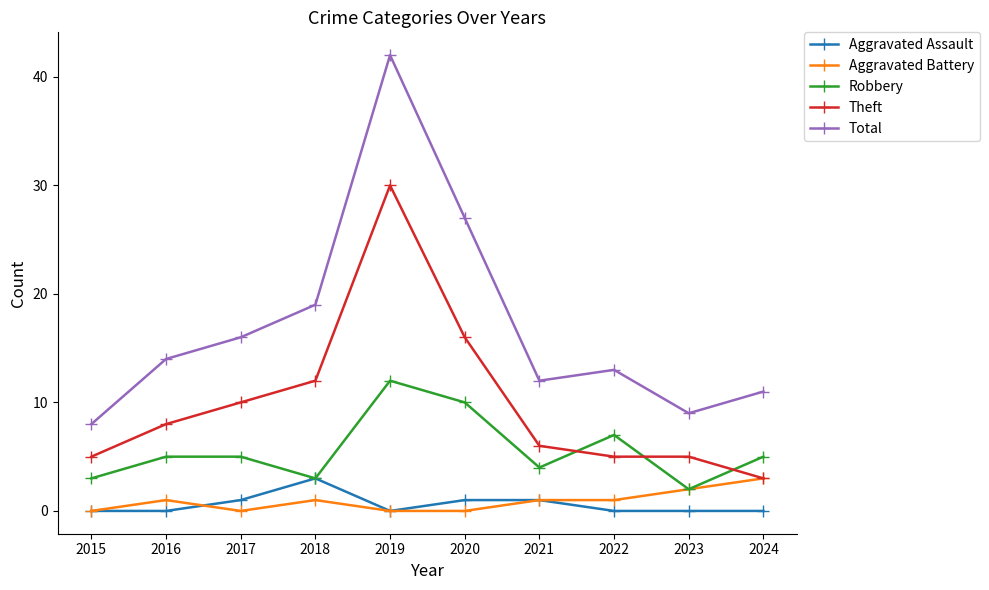

Reading right to left, list all the values displayed in this chart.

Aggravated Assault: 2024=0	2023=0	2022=0	2021=1	2020=1	2019=0	2018=3	2017=1	2016=0	2015=0
Aggravated Battery: 2024=3	2023=2	2022=1	2021=1	2020=0	2019=0	2018=1	2017=0	2016=1	2015=0
Robbery: 2024=5	2023=2	2022=7	2021=4	2020=10	2019=12	2018=3	2017=5	2016=5	2015=3
Theft: 2024=3	2023=5	2022=5	2021=6	2020=16	2019=30	2018=12	2017=10	2016=8	2015=5
Total: 2024=11	2023=9	2022=13	2021=12	2020=27	2019=42	2018=19	2017=16	2016=14	2015=8